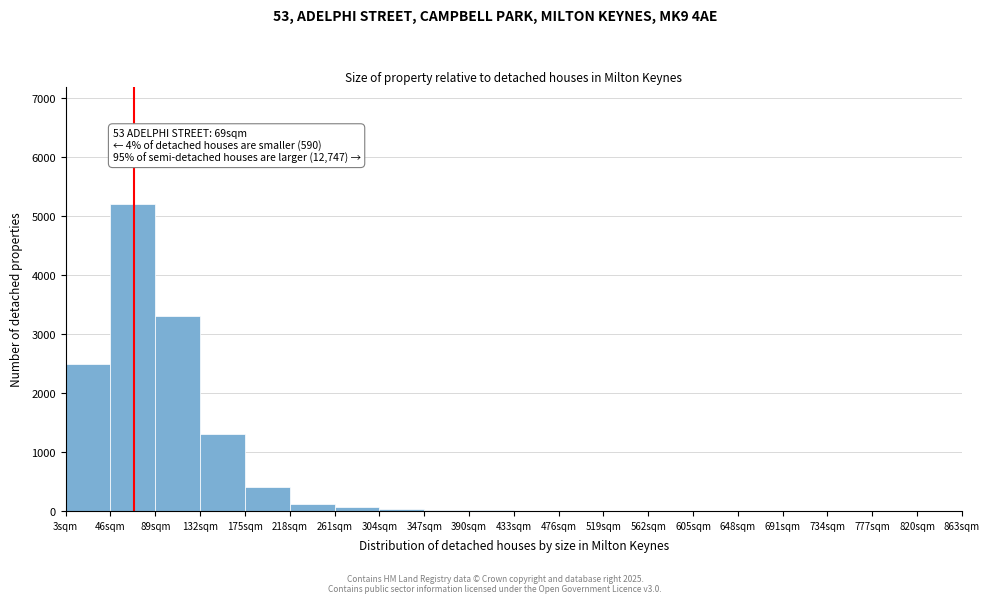

Over which range of the x-axis is the bar tallest?

46 to 89